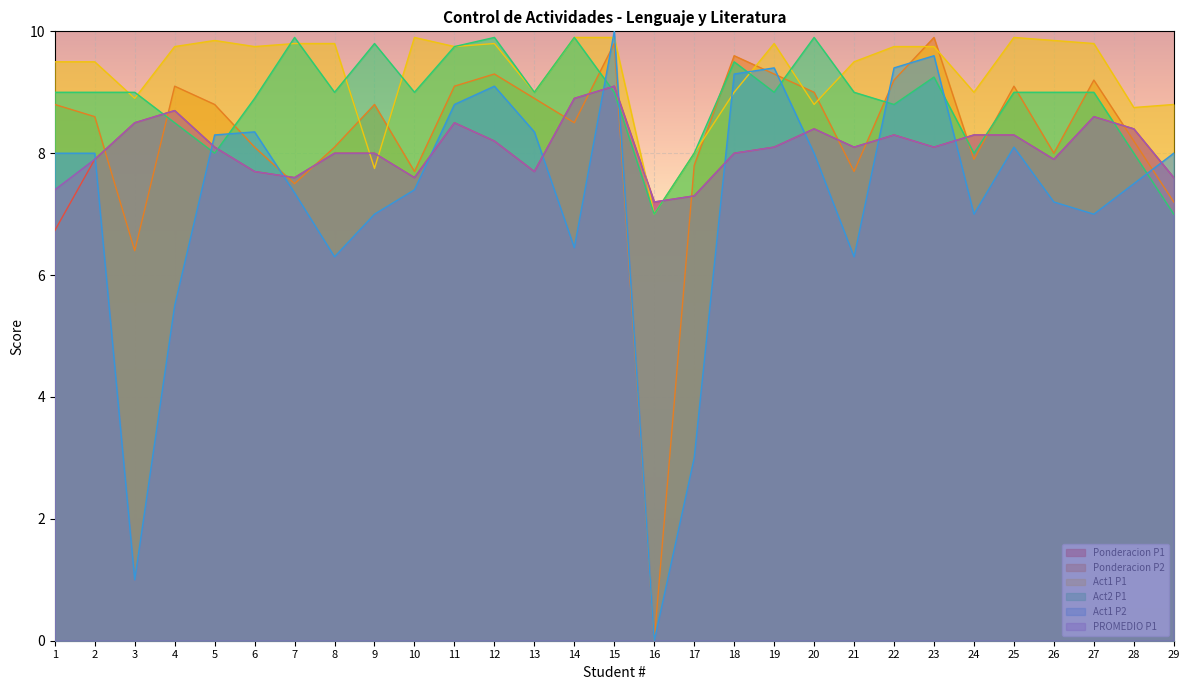

What are all the series names shown in the legend?

Ponderacion P1, Ponderacion P2, Act1 P1, Act2 P1, Act1 P2, PROMEDIO P1